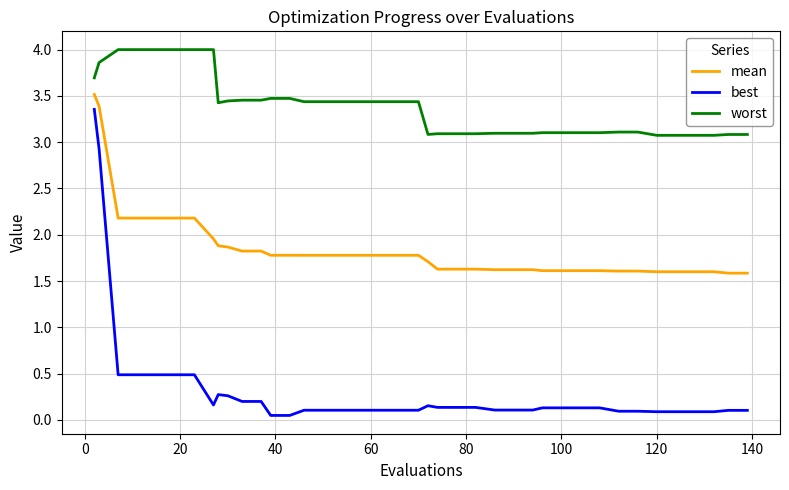

Which series has the largest total across all categories?

worst